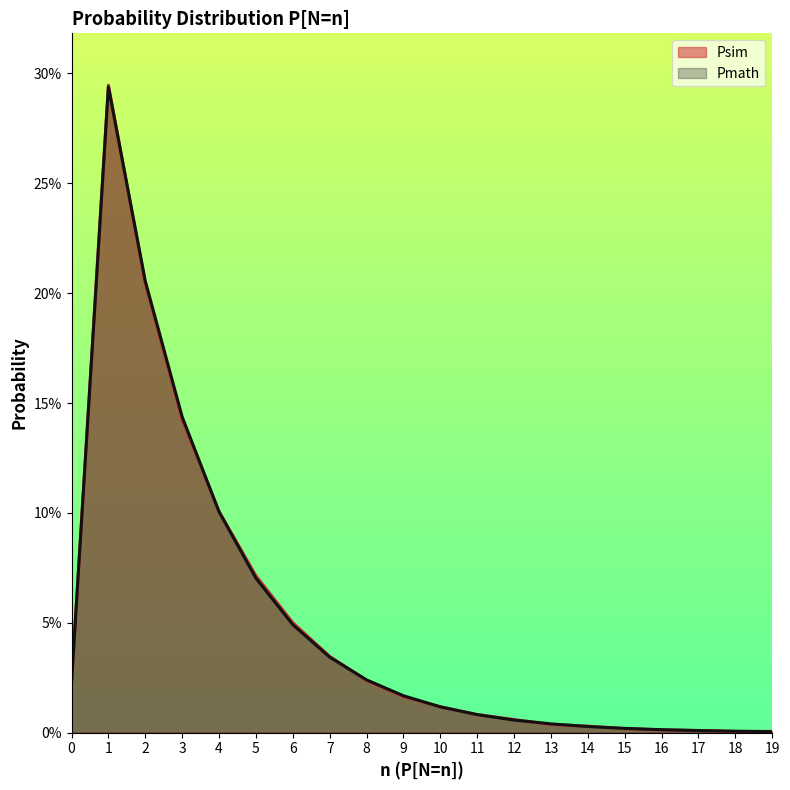

Reading left to right, transcribe all the data shown in this chart.

Psim: 0.0	0.3	0.2	0.1	0.1	0.1	0.1	0.0	0.0	0.0	0.0	0.0	0.0	0.0	0.0	0.0	0.0	0.0	0.0	0.0
Pmath: 0.0	0.3	0.2	0.1	0.1	0.1	0.0	0.0	0.0	0.0	0.0	0.0	0.0	0.0	0.0	0.0	0.0	0.0	0.0	0.0